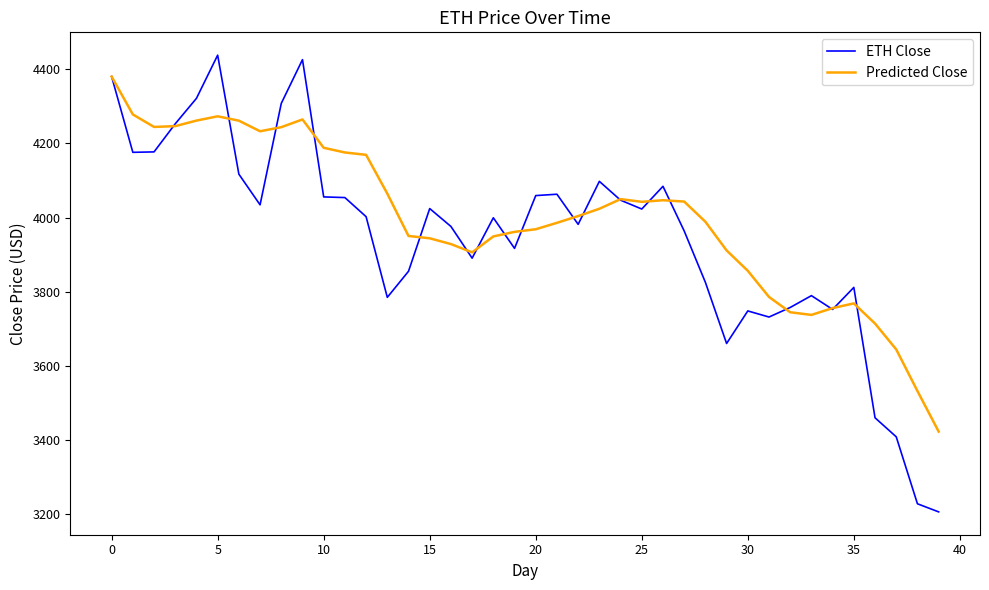

Rank the series by their maximum value, from highest to lowest.

ETH Close, Predicted Close